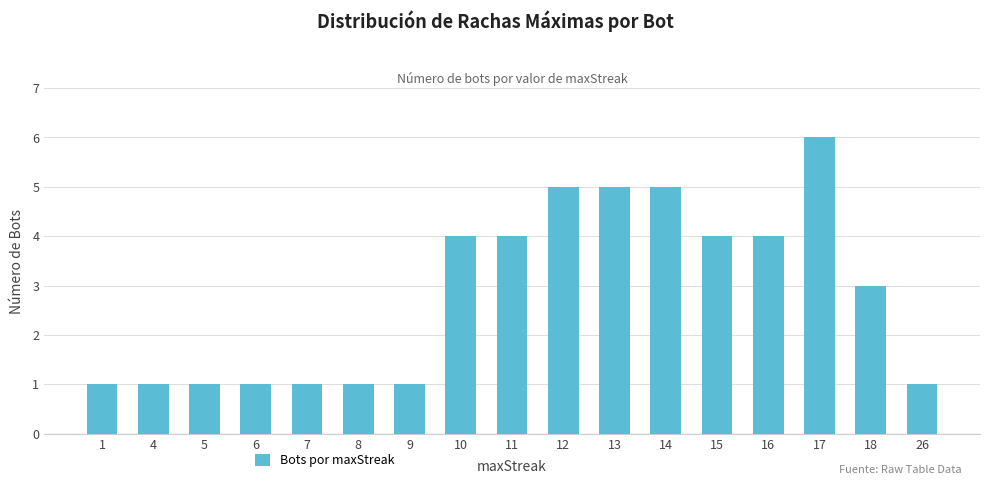

Which category has the highest value across all series?

17